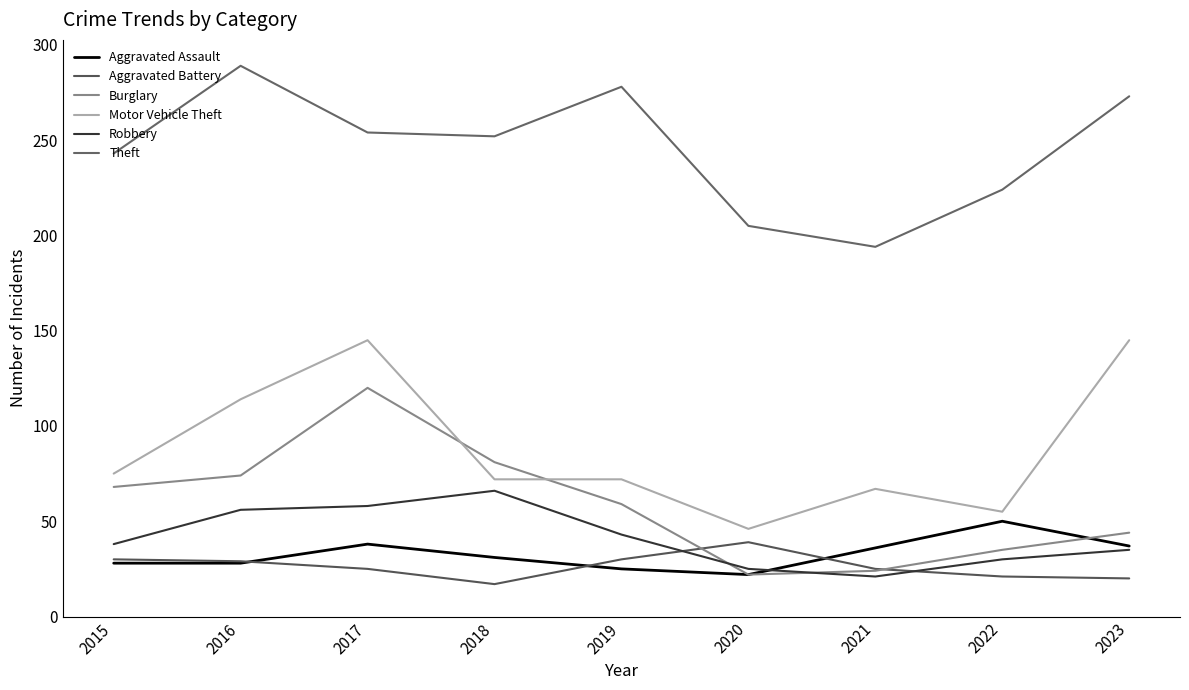

Where does the Motor Vehicle Theft series first go above 72?

2015